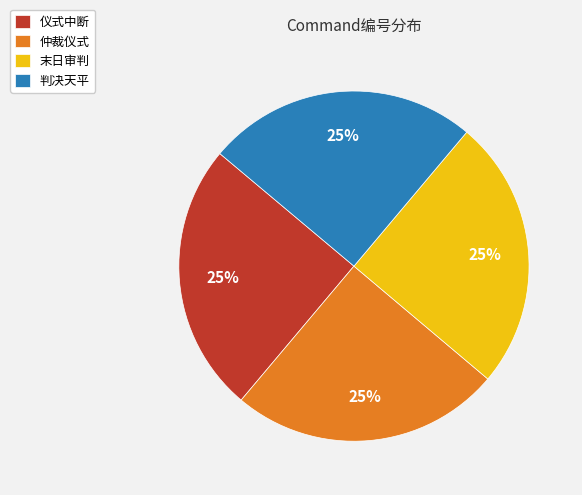

To the nearest percent, what is the combined percentage of 仲裁仪式 and 仪式中断?

50%